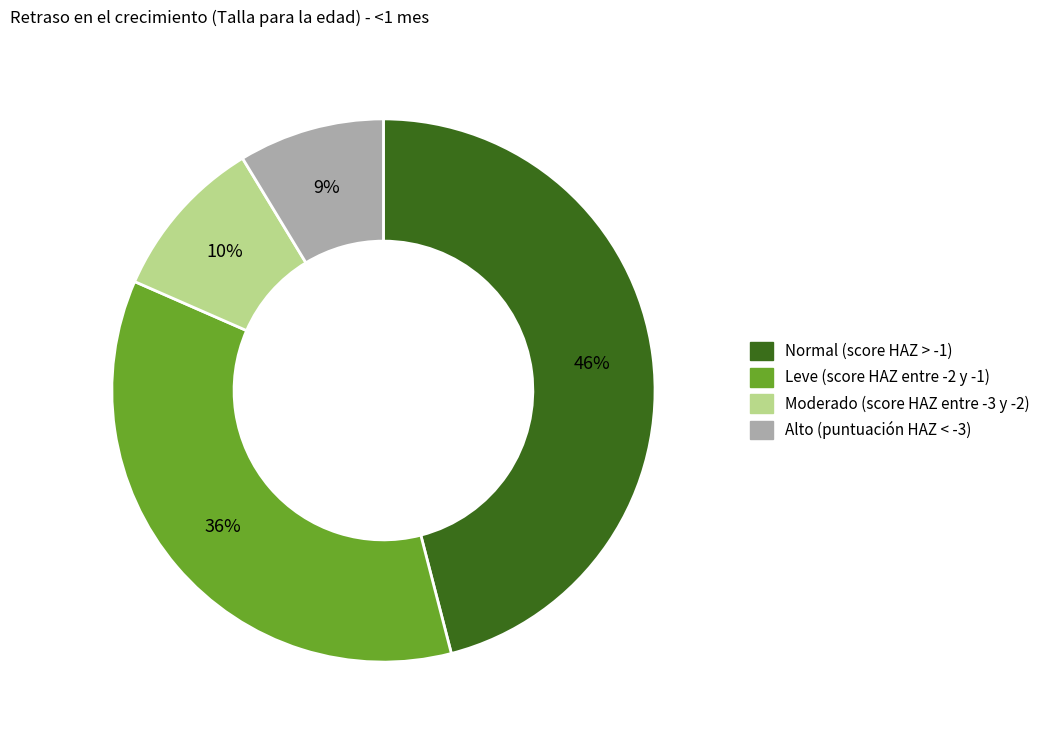

Is the sum of Moderado (score HAZ entre -3 y -2) and Leve (score HAZ entre -2 y -1) greater than half?

No